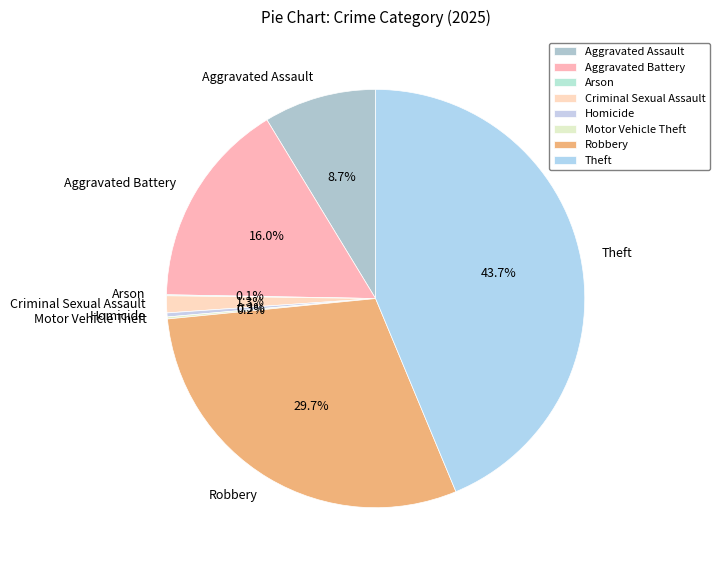

The Robbery slice represents 30% of the pie. True or false?

True